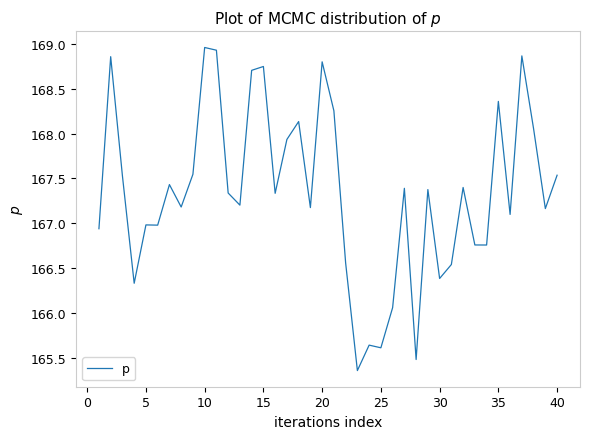

How many lines are shown in the chart?

1